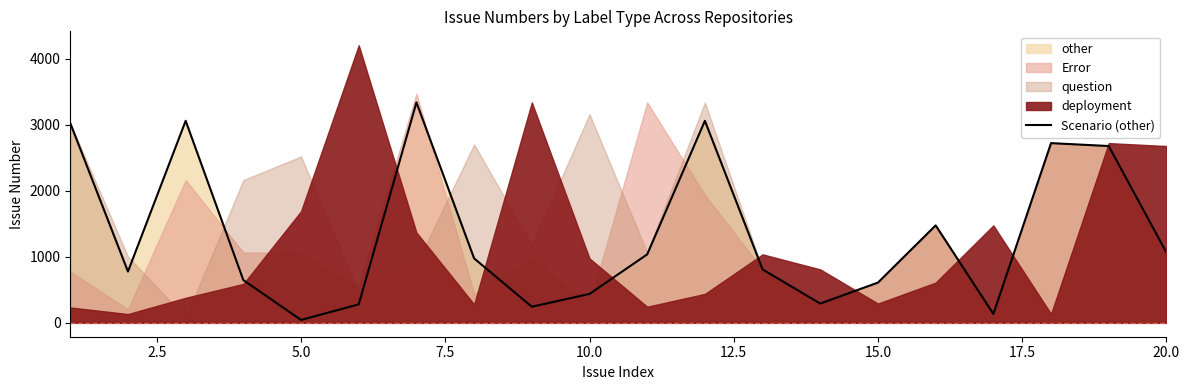

How many lines are shown in the chart?

1